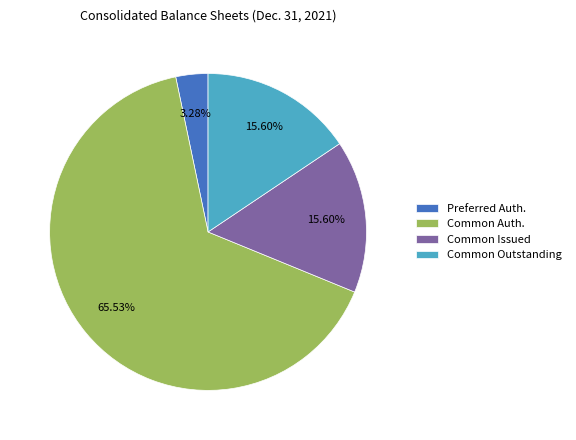

Which slice is the smallest?

Preferred Auth.